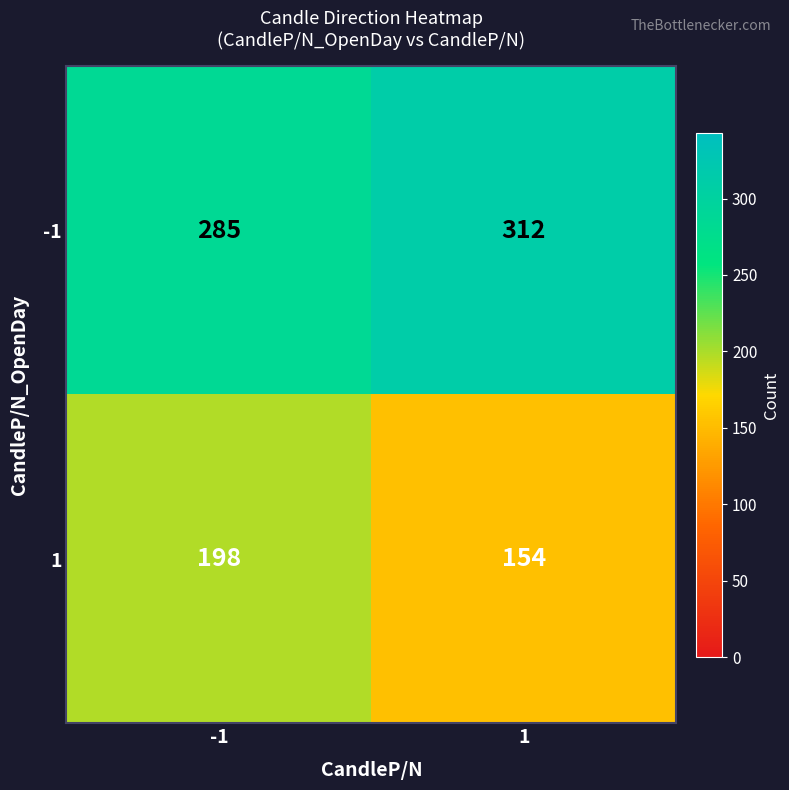

True or false: -1 has a value of 478 at 1.

False